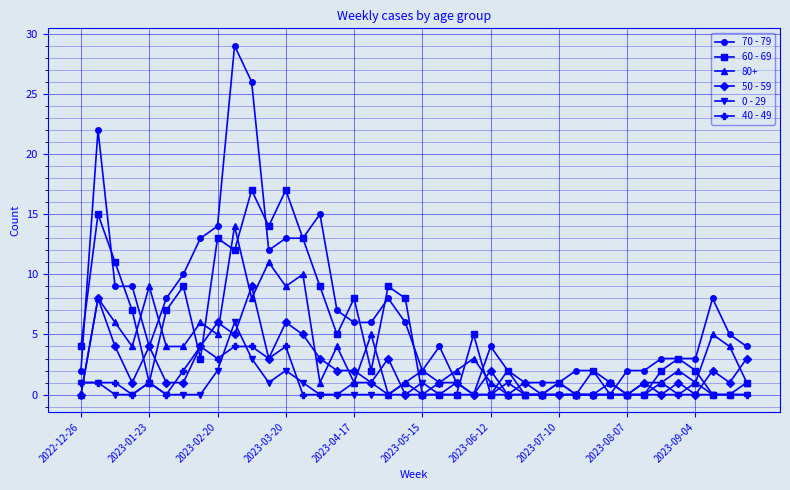

Which series has the largest range (max minus min)?

70 - 79